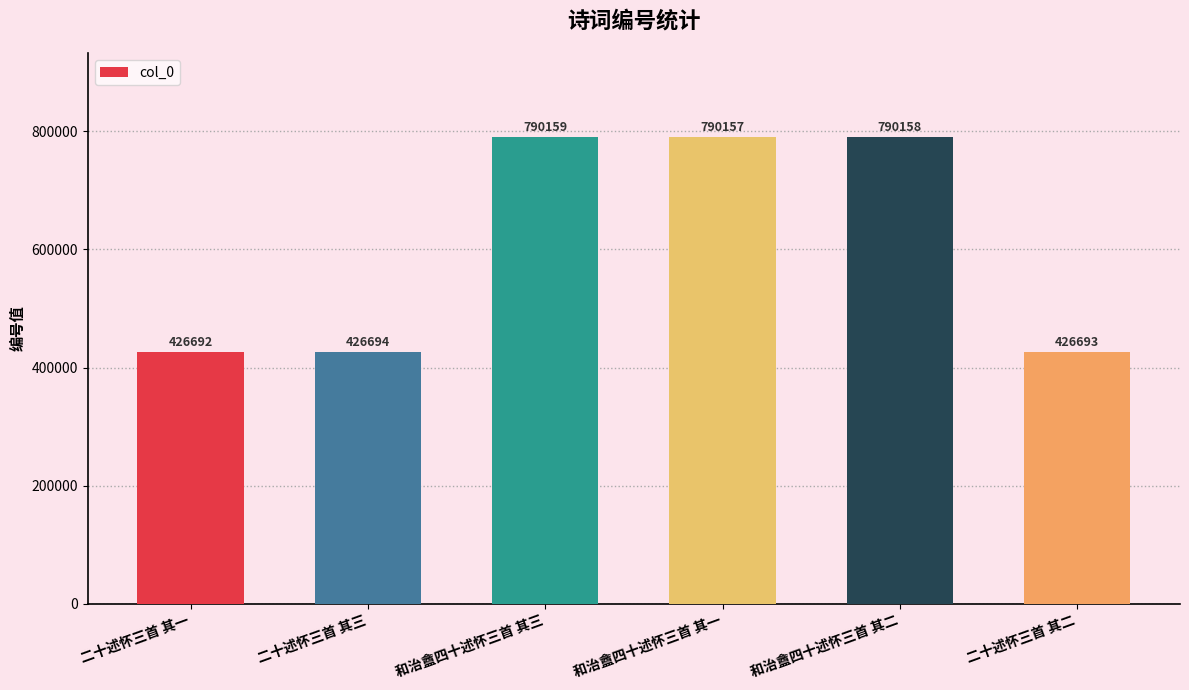

Read the value at 二十述怀三首 其三, to the nearest 50.

426700